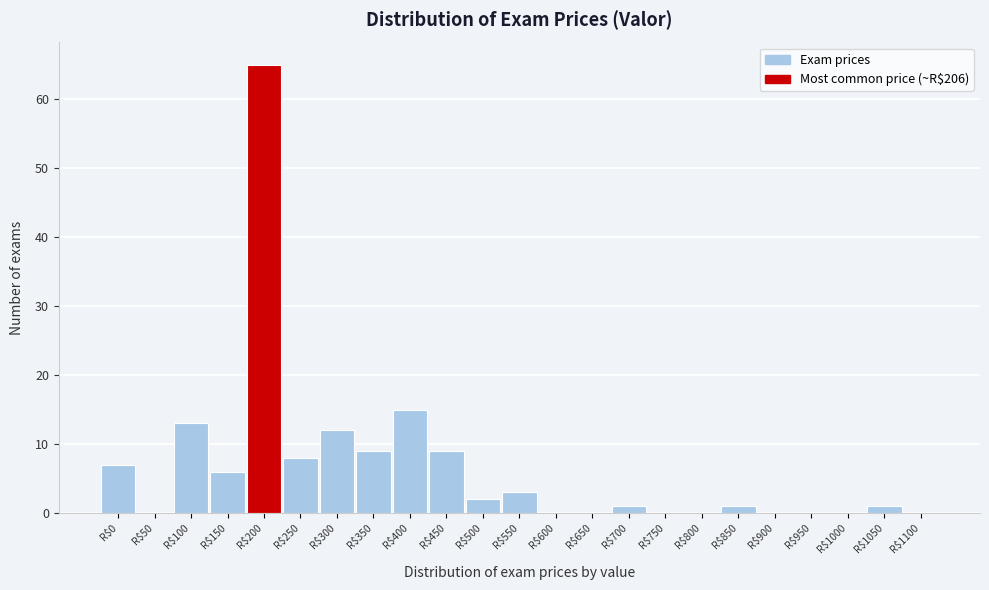

What is the maximum value shown in the chart?

65